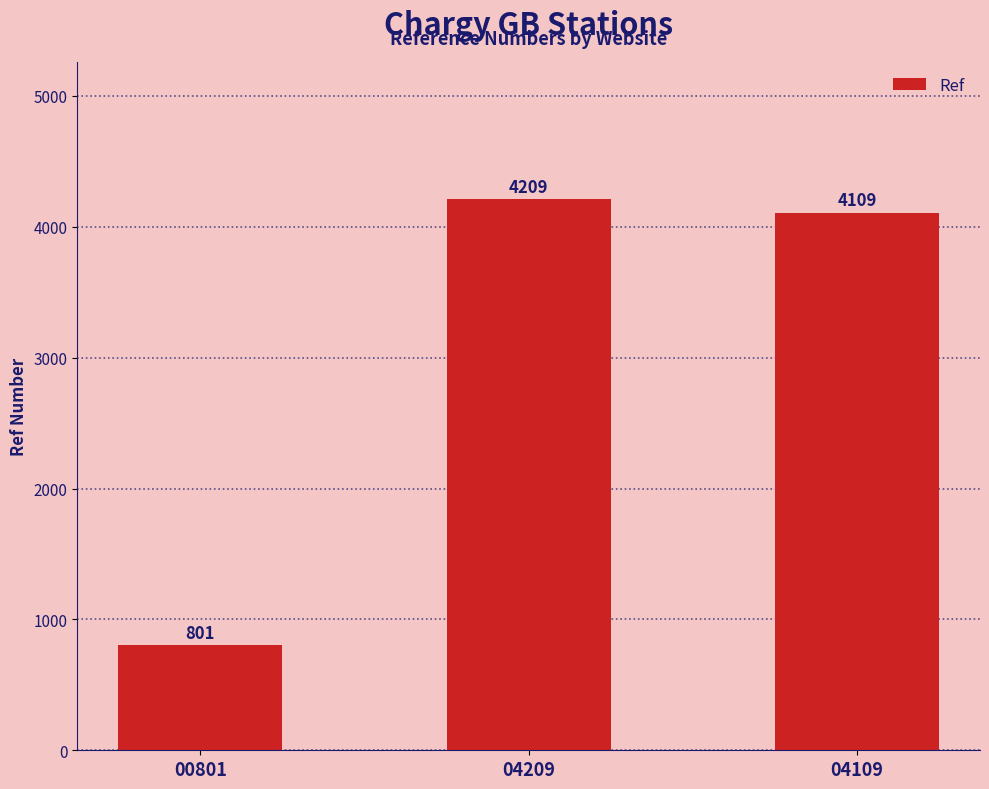

At which label does the data first exceed 4109?

04209